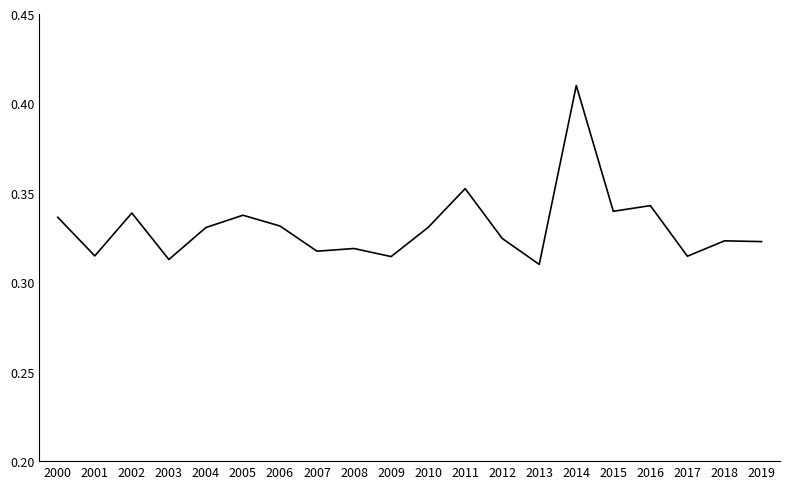

Between 2019 and 2009, which is larger?

2019